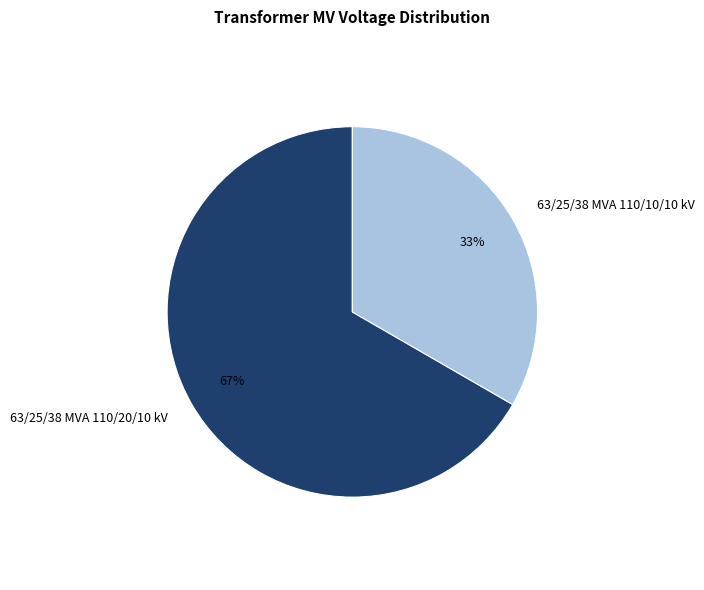

Is the sum of 63/25/38 MVA 110/10/10 kV and 63/25/38 MVA 110/20/10 kV greater than half?

Yes